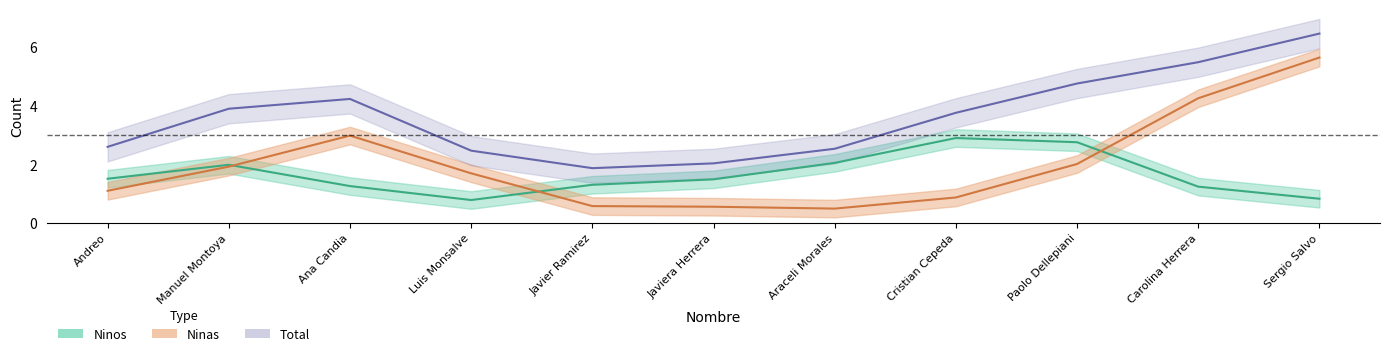

Rank the categories by Ninos value from highest to lowest.

Cristian Cepeda, Paolo Dellepiani, Araceli Morales, Manuel Montoya, Andreo, Javiera Herrera, Javier Ramirez, Ana Candia, Carolina Herrera, Sergio Salvo, Luis Monsalve